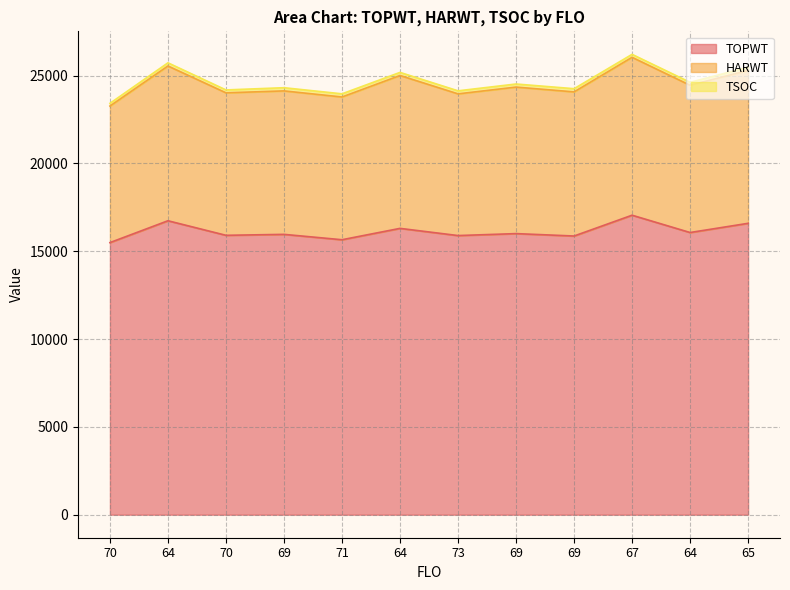

True or false: HARWT and TOPWT cross at least once.

False